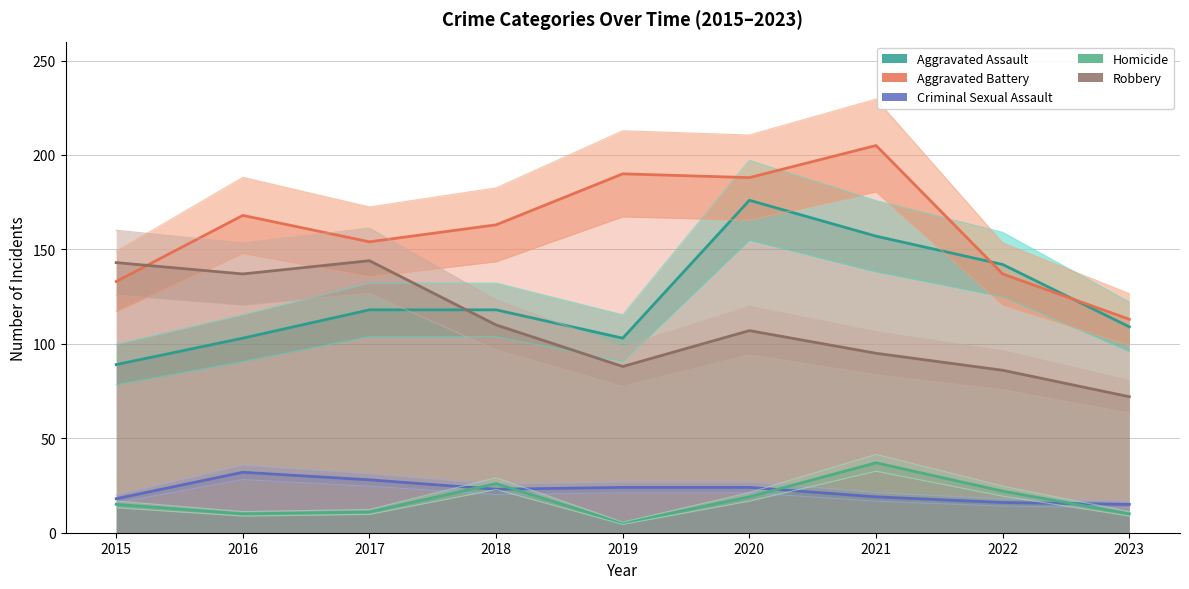

What is the average value of the Aggravated Assault series?

124